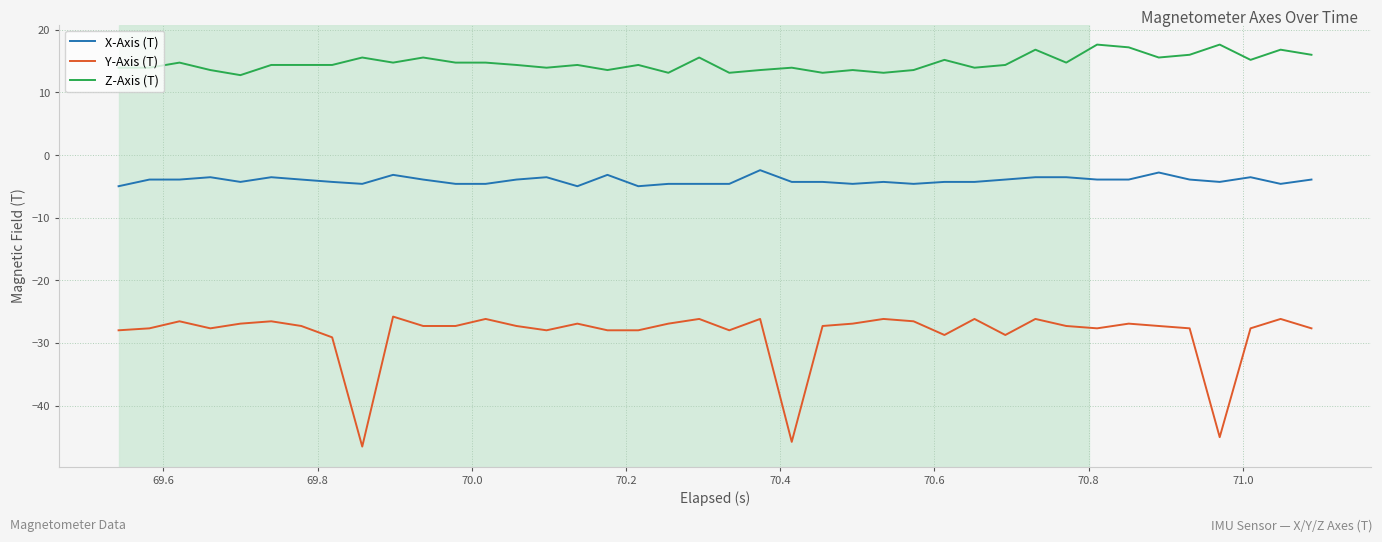

Does the chart display data point markers on the line(s)?

No